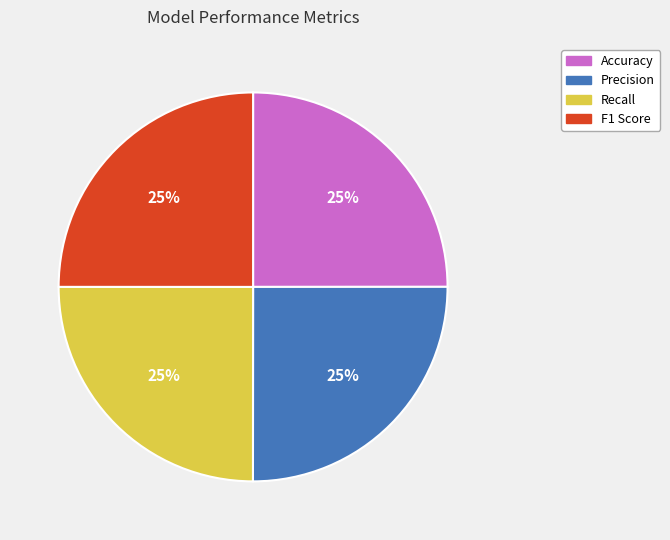

Does any single category account for the majority?

No